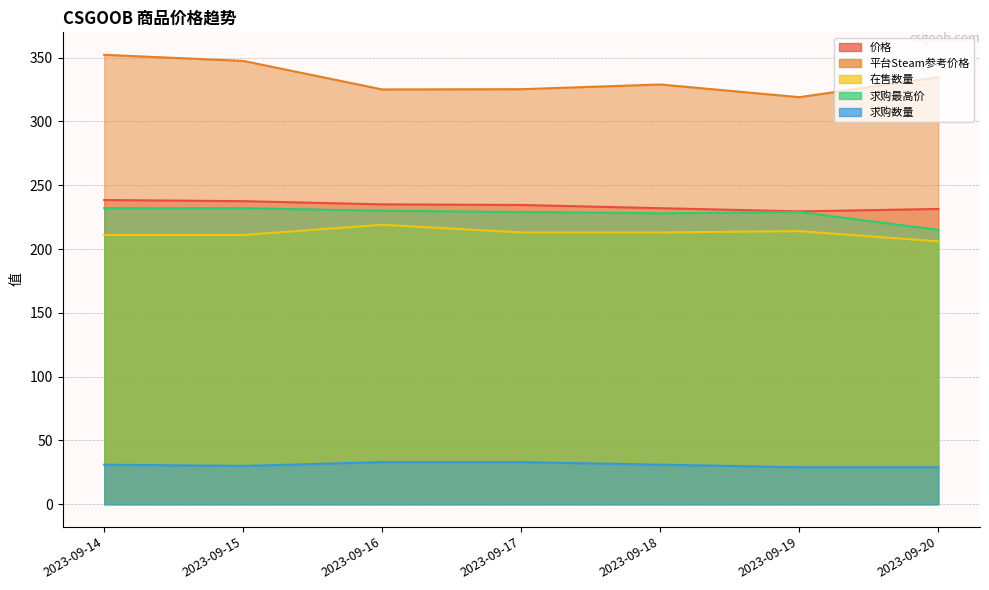

What is the sum of all 平台Steam参考价格 values?

2332.4